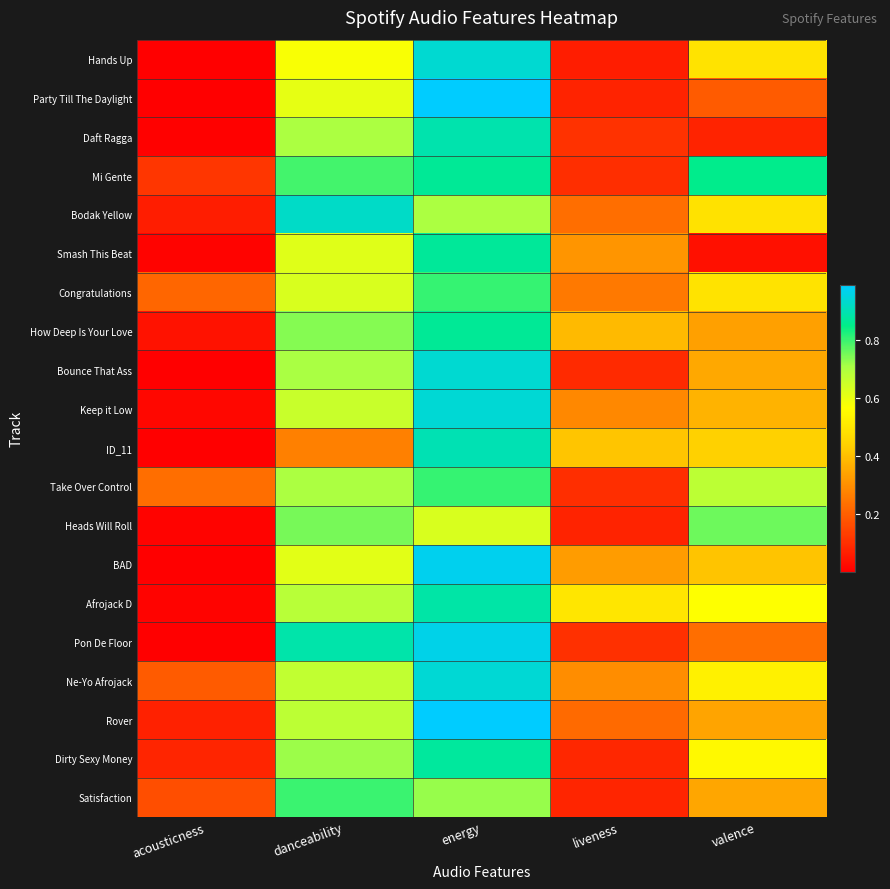

Reading left to right, what are all the values shown in this chart?

Hands Up: acousticness=0.0	danceability=0.6	energy=0.9	liveness=0.1	valence=0.5
Party Till The Daylight: acousticness=0.0	danceability=0.6	energy=1.0	liveness=0.1	valence=0.2
Daft Ragga: acousticness=0.0	danceability=0.7	energy=0.9	liveness=0.1	valence=0.1
Mi Gente: acousticness=0.1	danceability=0.8	energy=0.9	liveness=0.1	valence=0.9
Bodak Yellow: acousticness=0.1	danceability=0.9	energy=0.7	liveness=0.2	valence=0.5
Smash This Beat: acousticness=0.0	danceability=0.6	energy=0.9	liveness=0.3	valence=0.0
Congratulations: acousticness=0.2	danceability=0.6	energy=0.8	liveness=0.3	valence=0.5
How Deep Is Your Love: acousticness=0.0	danceability=0.7	energy=0.9	liveness=0.4	valence=0.3
Bounce That Ass: acousticness=0.0	danceability=0.7	energy=0.9	liveness=0.1	valence=0.4
Keep it Low: acousticness=0.0	danceability=0.7	energy=0.9	liveness=0.3	valence=0.4
ID_11: acousticness=0.0	danceability=0.3	energy=0.9	liveness=0.4	valence=0.4
Take Over Control: acousticness=0.2	danceability=0.7	energy=0.8	liveness=0.1	valence=0.7
Heads Will Roll: acousticness=0.0	danceability=0.8	energy=0.6	liveness=0.1	valence=0.8
BAD: acousticness=0.0	danceability=0.6	energy=1.0	liveness=0.3	valence=0.4
Afrojack D: acousticness=0.0	danceability=0.7	energy=0.9	liveness=0.5	valence=0.6
Pon De Floor: acousticness=0.0	danceability=0.9	energy=1.0	liveness=0.1	valence=0.2
Ne-Yo Afrojack: acousticness=0.2	danceability=0.7	energy=0.9	liveness=0.3	valence=0.5
Rover: acousticness=0.1	danceability=0.7	energy=1.0	liveness=0.2	valence=0.3
Dirty Sexy Money: acousticness=0.1	danceability=0.7	energy=0.9	liveness=0.1	valence=0.6
Satisfaction: acousticness=0.2	danceability=0.8	energy=0.7	liveness=0.1	valence=0.3